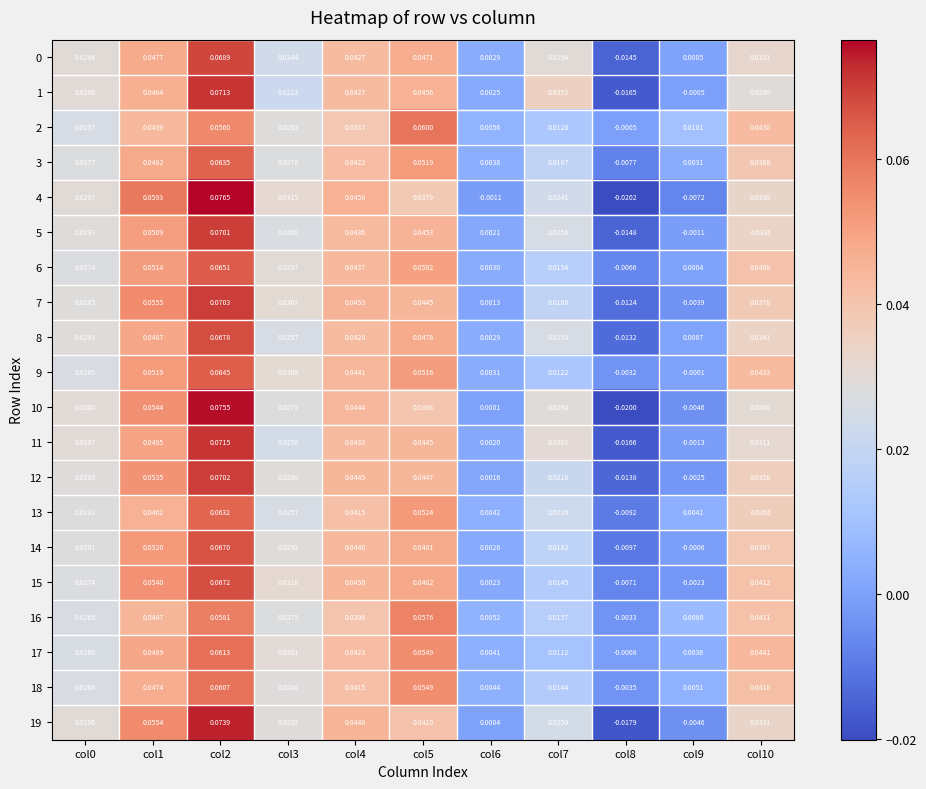

Is the value of 2 at col5 greater than the value of 3 at col10?

Yes